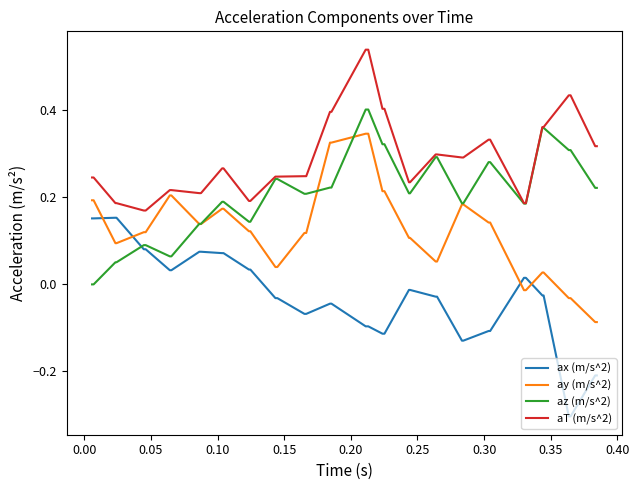

How many times do ax (m/s^2) and ay (m/s^2) cross each other?

4